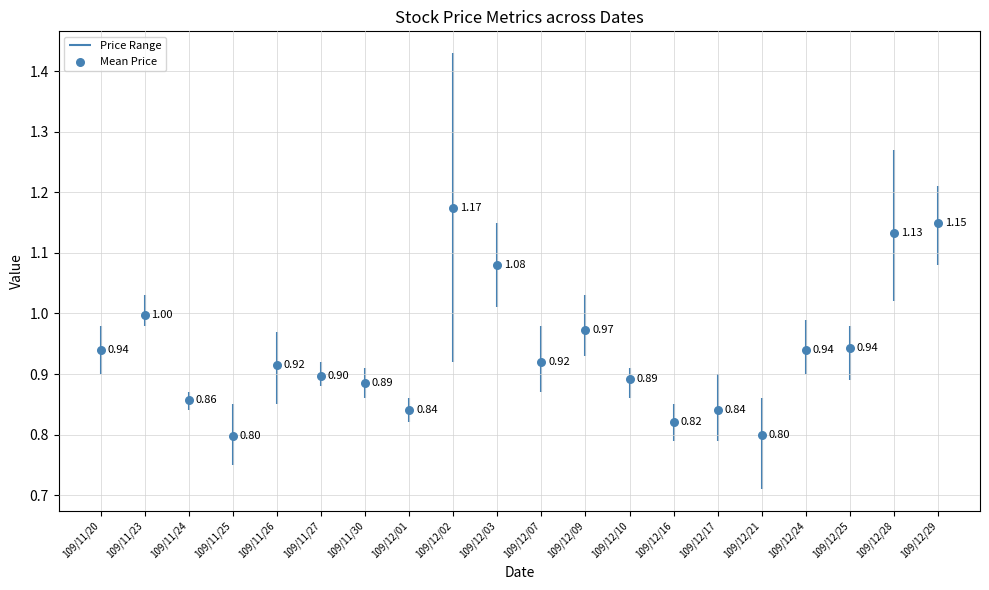

Between 109/12/16 and 109/12/01, which is larger?

109/12/01